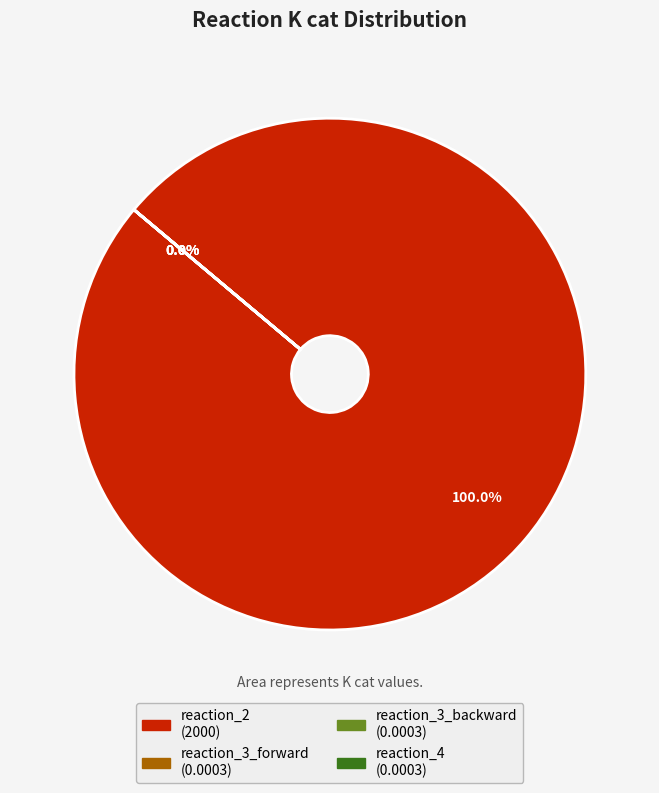

What is the change in value from reaction_2 to reaction_3_forward?

-2000.0